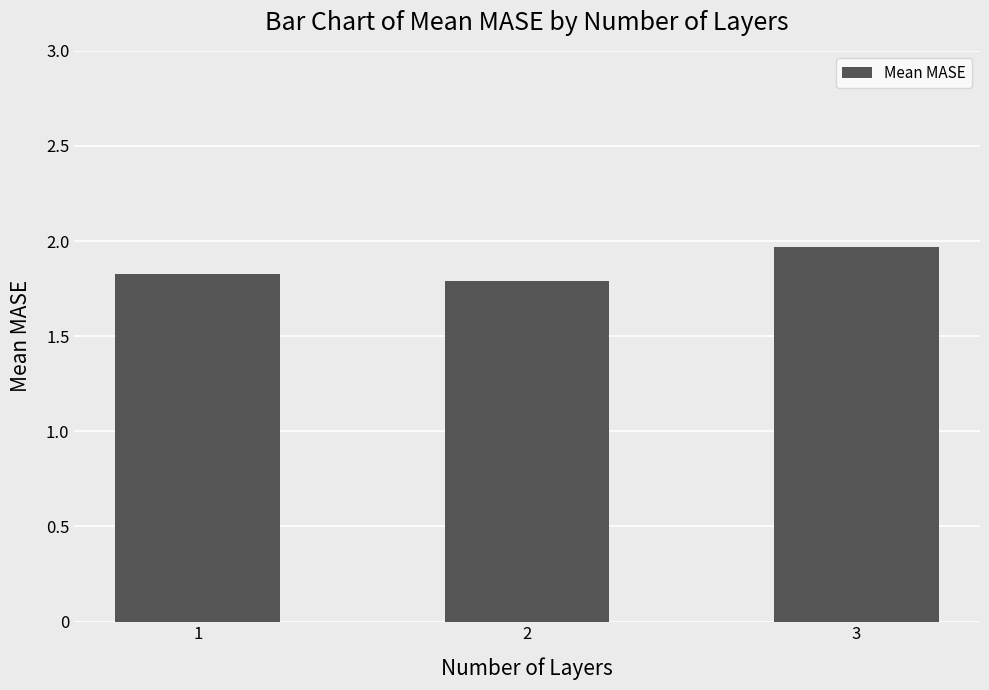

Approximately how many times larger is the value at 1 compared to 2?

1.0